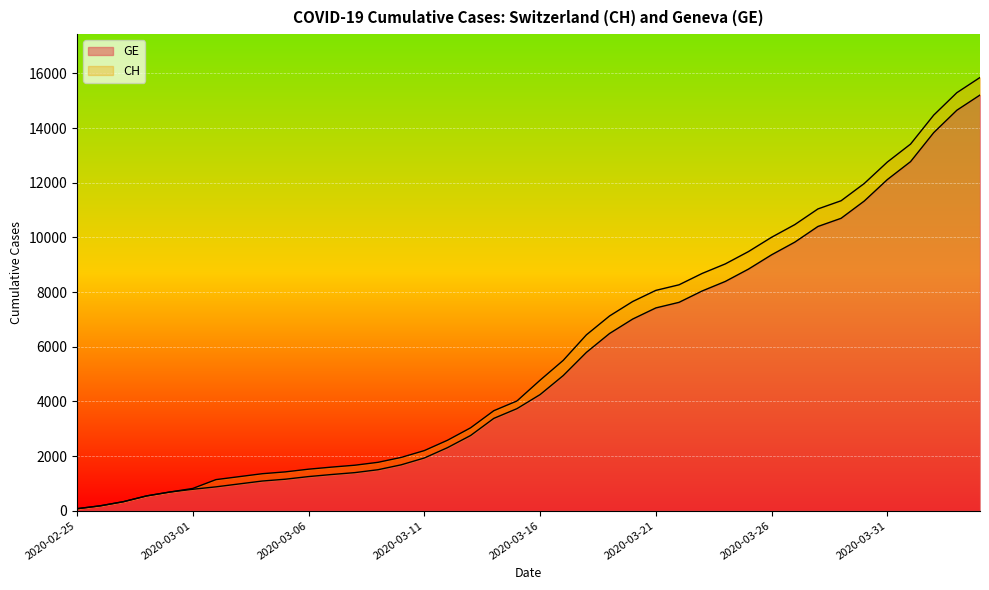

What is the minimum value for GE?

73